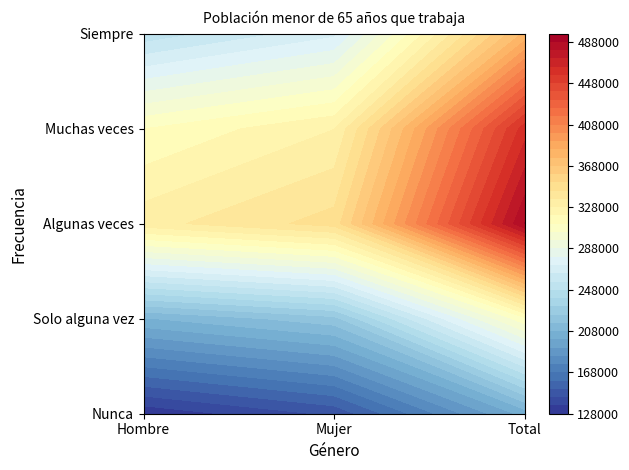

Is it true that Solo alguna vez equals 242412 at Total?

True